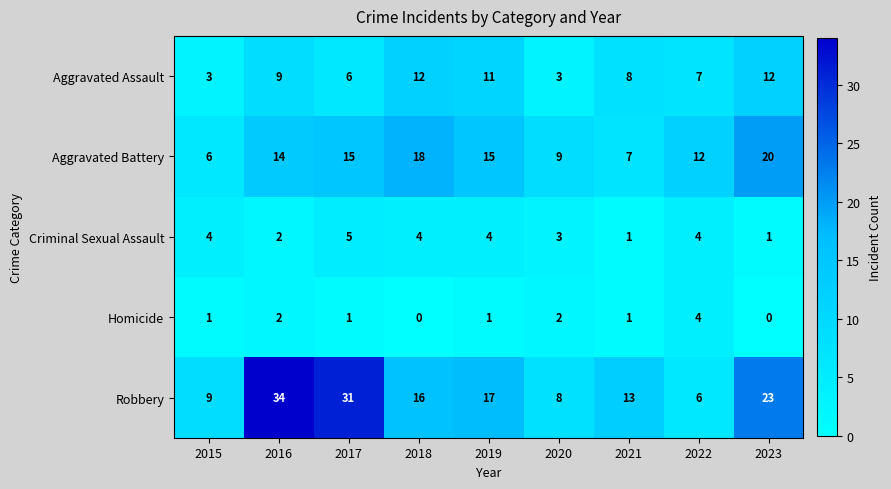

List the series in order of their peak value, highest first.

Robbery, Aggravated Battery, Aggravated Assault, Criminal Sexual Assault, Homicide